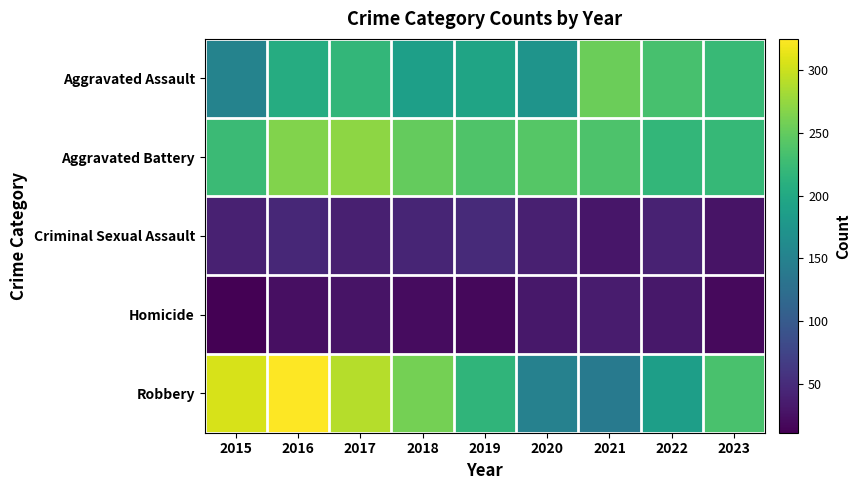

At how many categories does at least one series exceed 282?

3